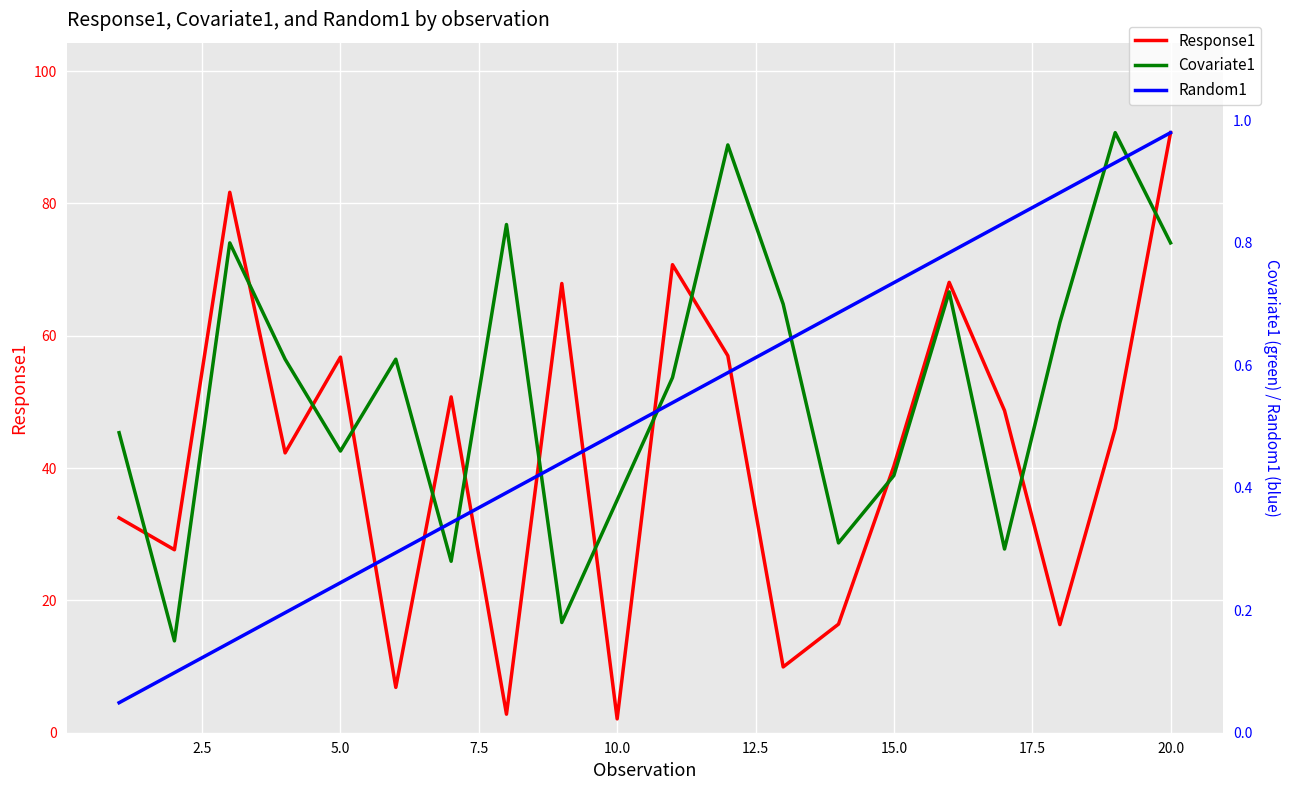

Is it true that Response1 equals 9.8 at 12.5?

False